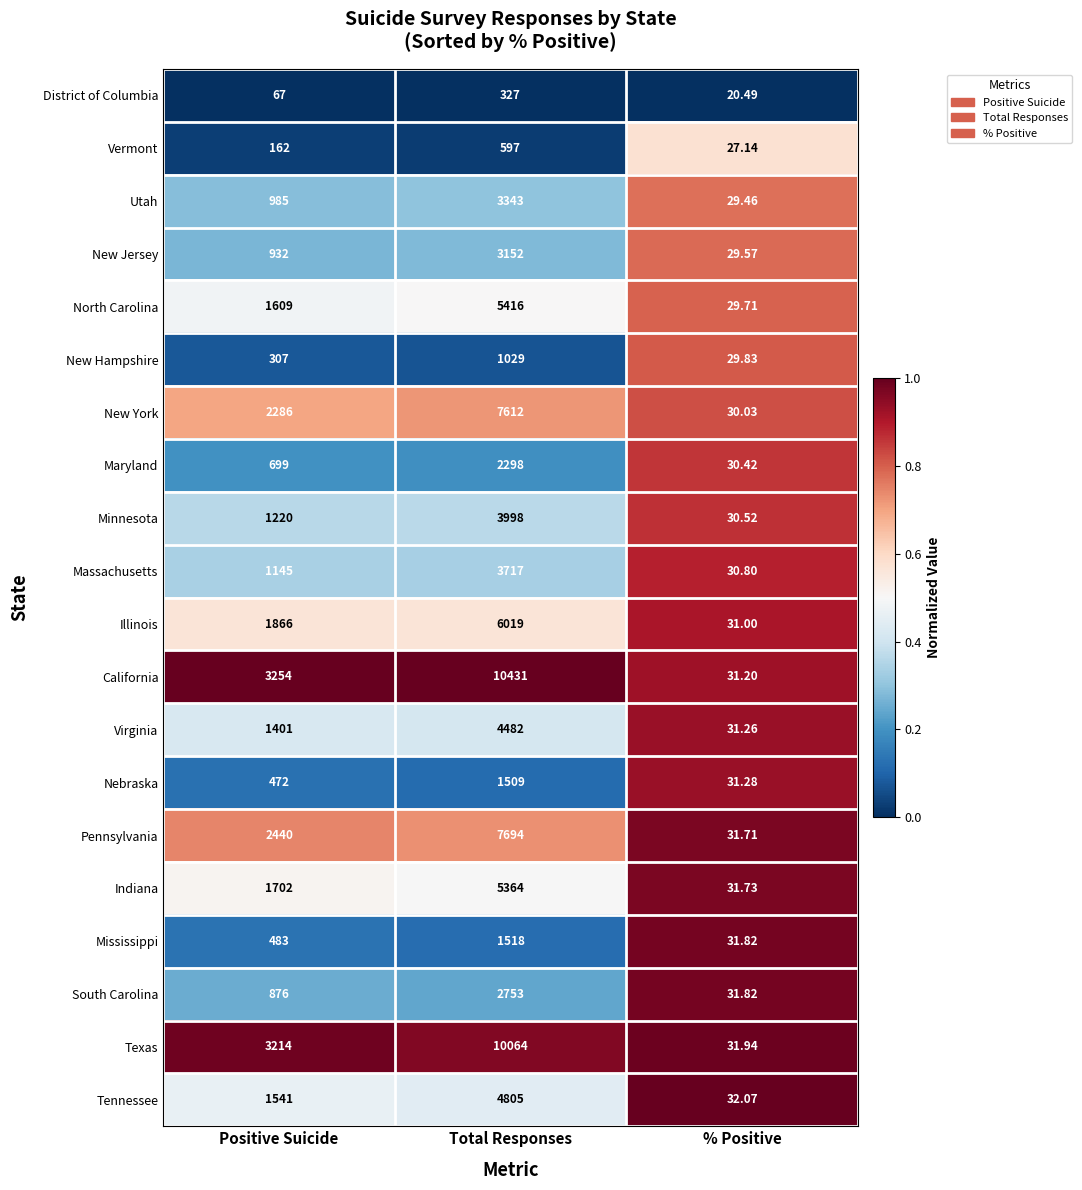

Which category has the highest value across all series?

Total Responses